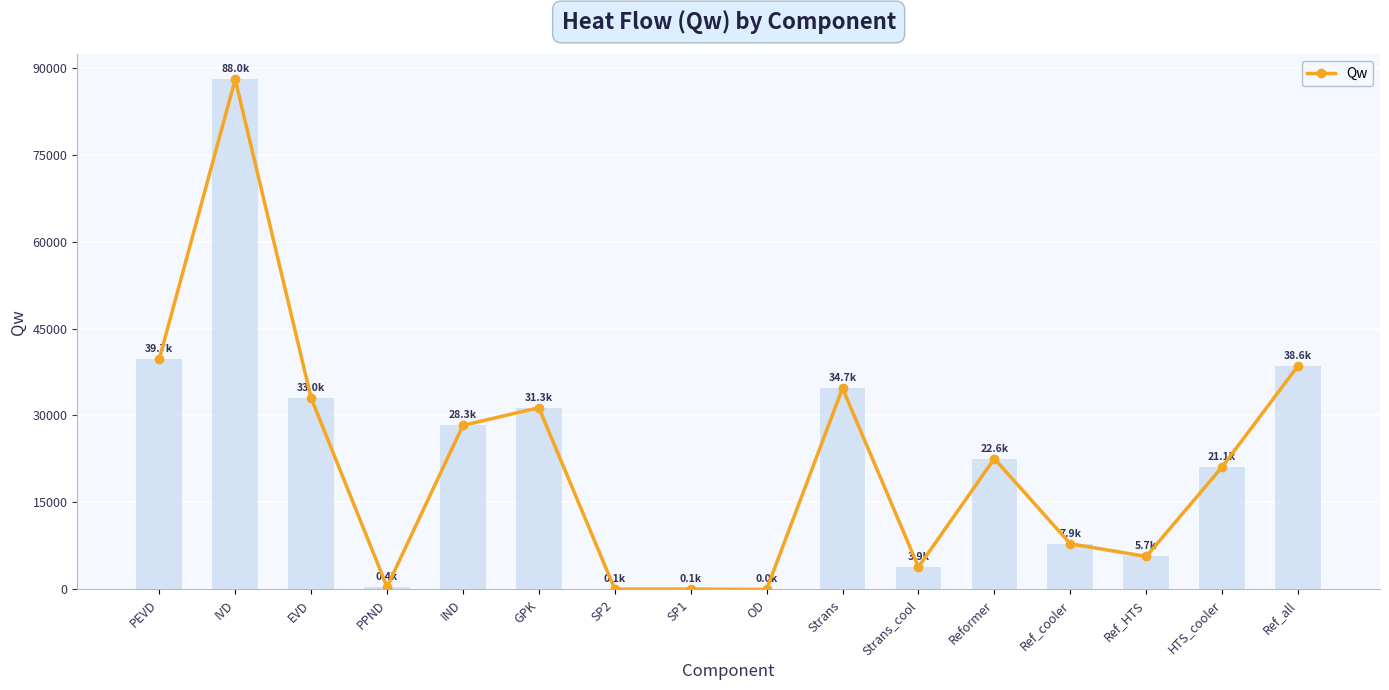

Count the number of categories in the chart.

16